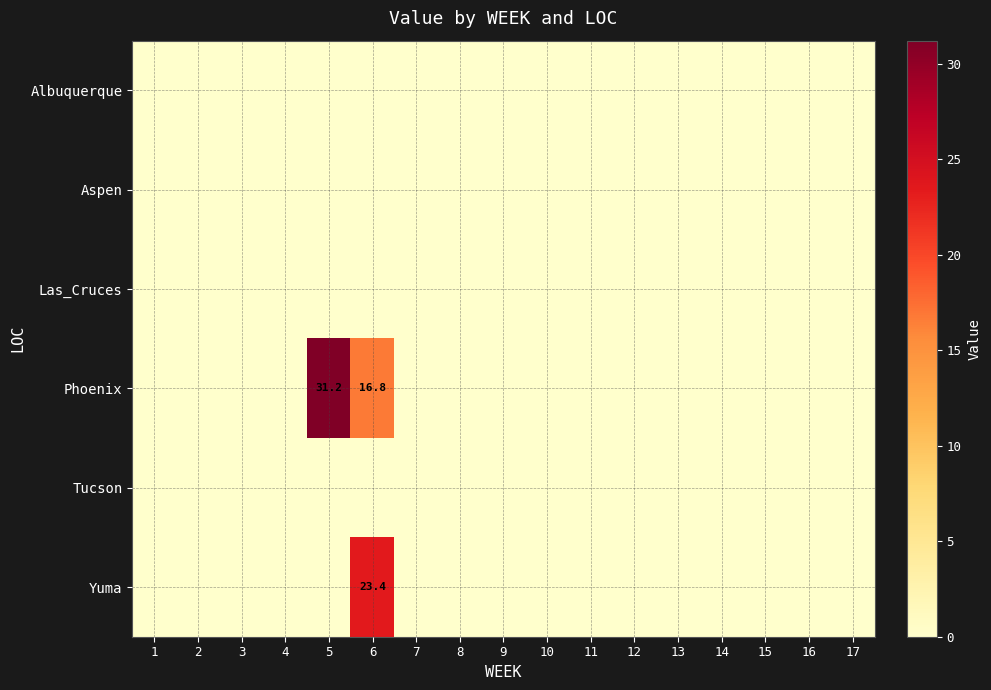

The value of Phoenix at 6 is 16.8. True or false?

True